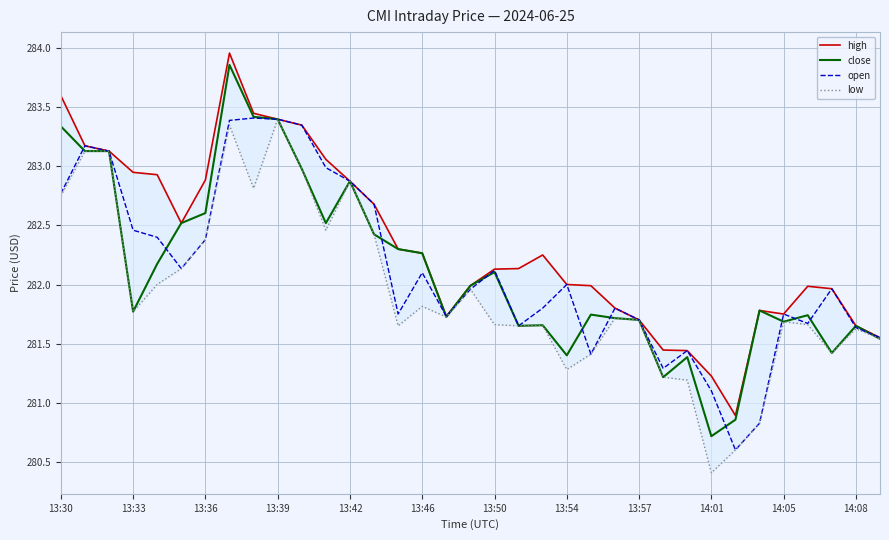

What is the difference between the highest and lowest values at 31?

0.3